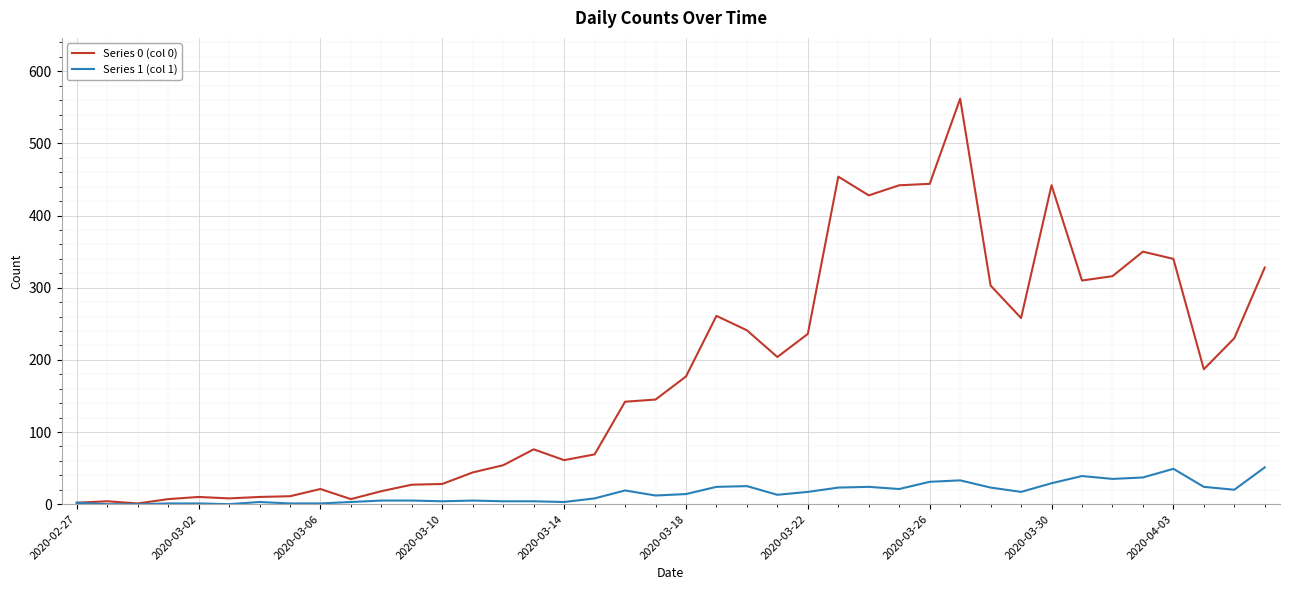

Which series has the largest total across all categories?

Series 0 (col 0)